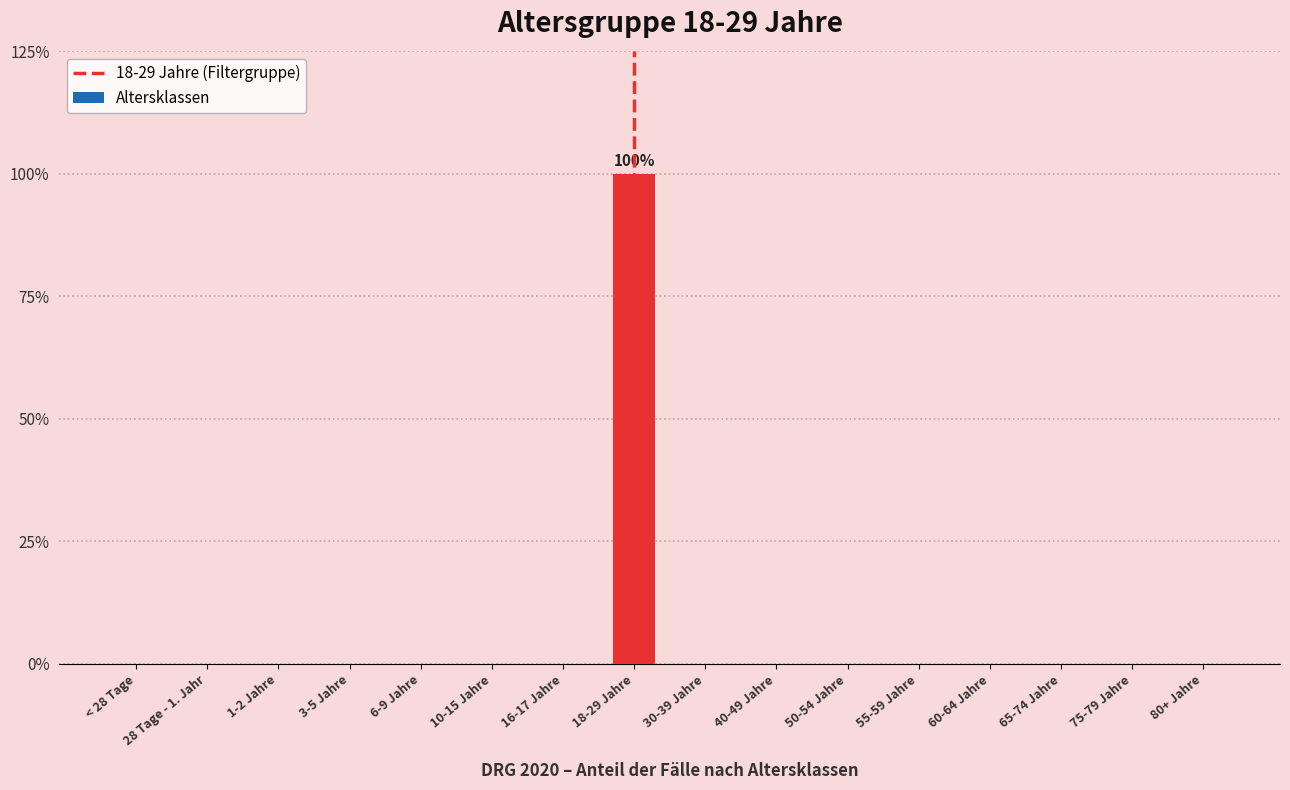

Are the bars horizontal?

No